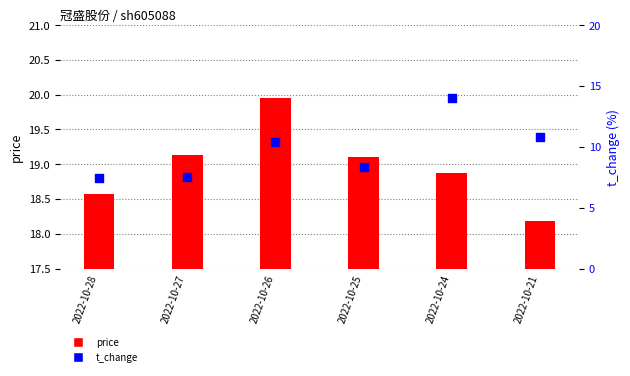

Which series has the largest total across all categories?

price